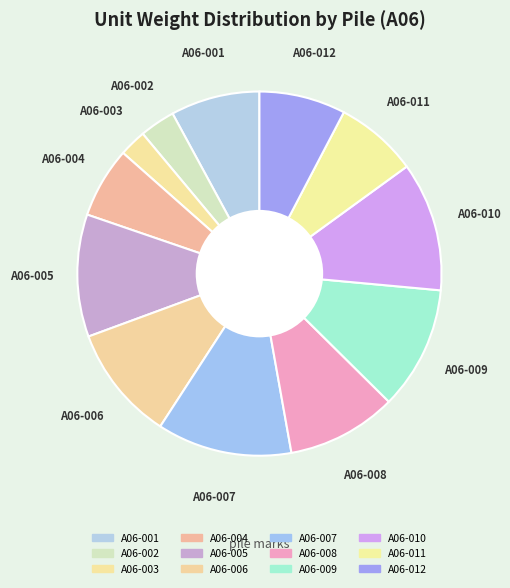

To the nearest percent, what portion does A06-004 represent?

6%